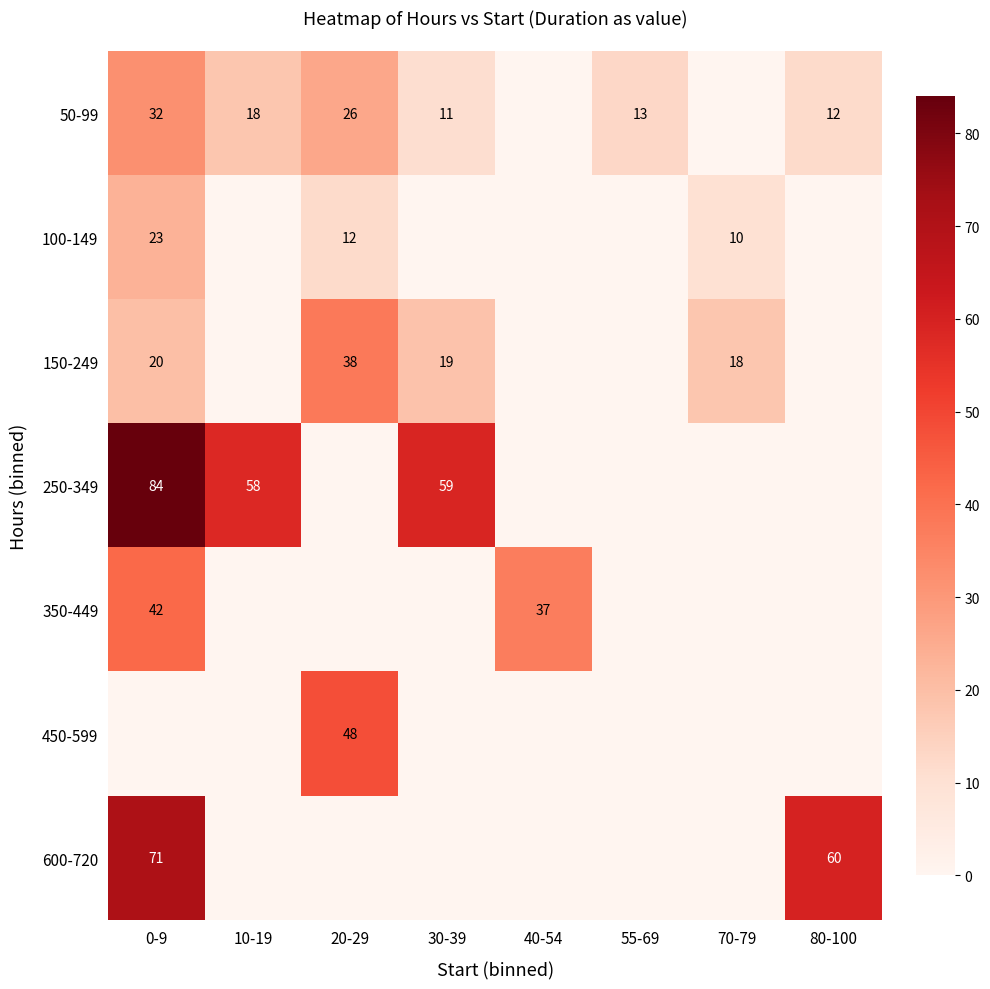

Between 55-69 and 20-29, which is larger?

20-29